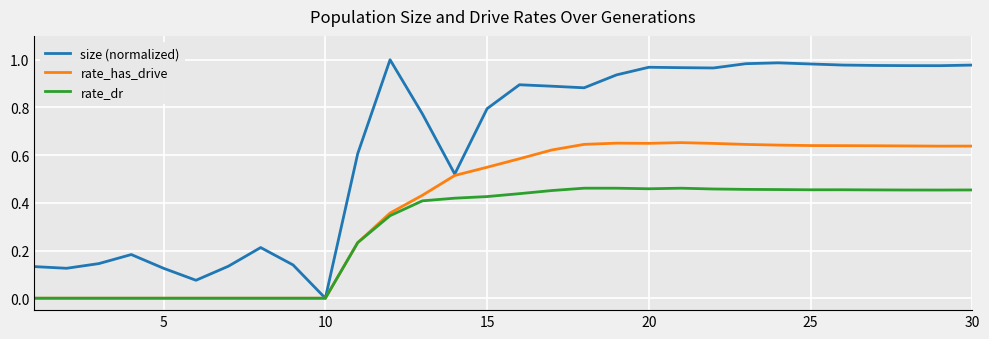

What are all the series names shown in the legend?

size (normalized), rate_has_drive, rate_dr